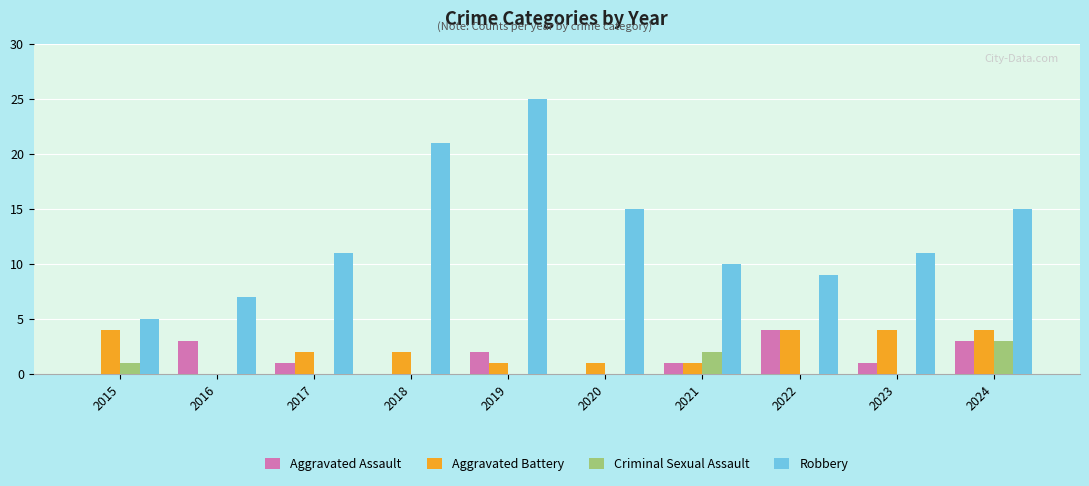

Reading left to right, what are all the values shown in this chart?

Aggravated Assault: 0	3	1	0	2	0	1	4	1	3
Aggravated Battery: 4	0	2	2	1	1	1	4	4	4
Criminal Sexual Assault: 1	0	0	0	0	0	2	0	0	3
Robbery: 5	7	11	21	25	15	10	9	11	15